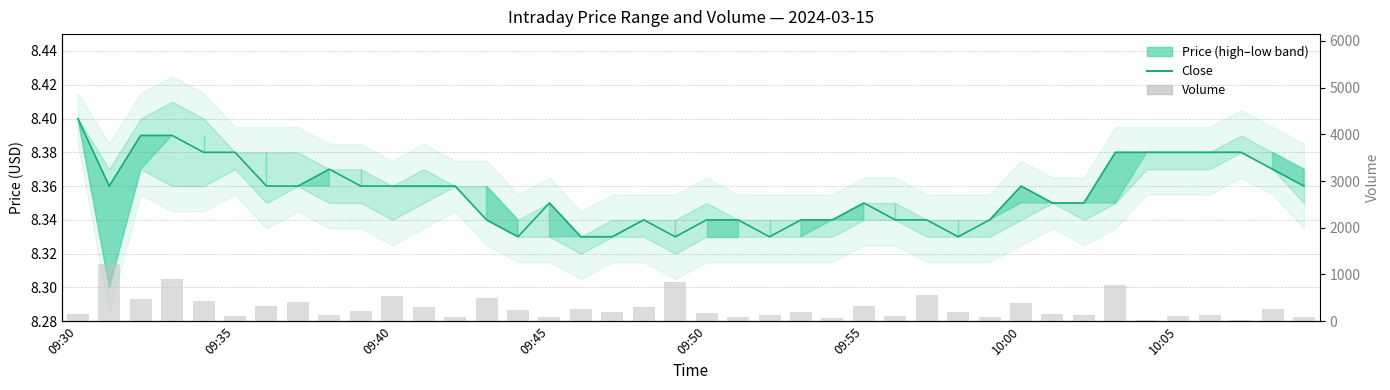

What is the highest value of the Volume series?

1229.0